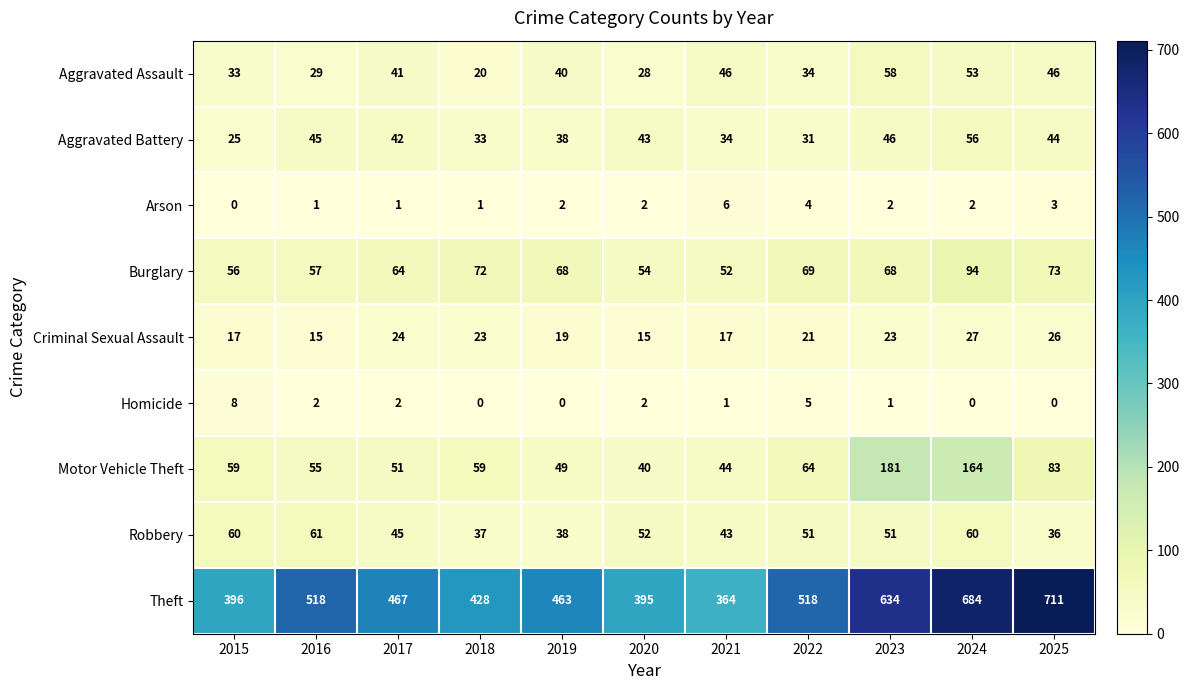

Which category has the highest value across all series?

2025